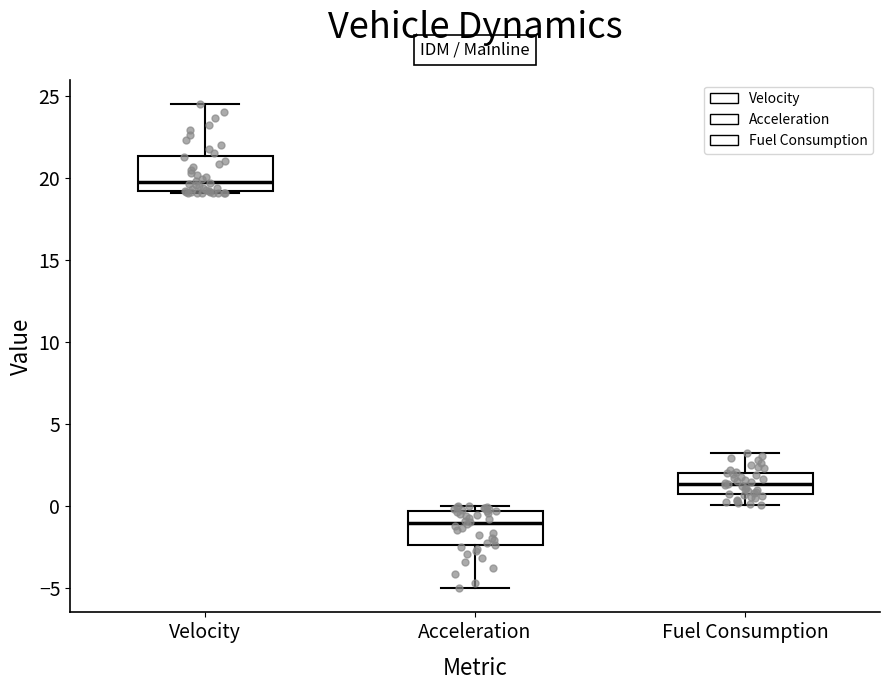

Reading left to right, read every box against the y-axis: the position of its median line, the range the box covers, and the ends of its whiskers. The values are not printed on the chart, so give them approximately, as read against the axis.

Velocity: median 20.0, box 19.0 to 21.5, whiskers 19.0 to 24.5
Acceleration: median -1.0, box -2.5 to -0.5, whiskers -5.0 to 0.0
Fuel Consumption: median 1.5, box 0.5 to 2.0, whiskers 0.0 to 3.0